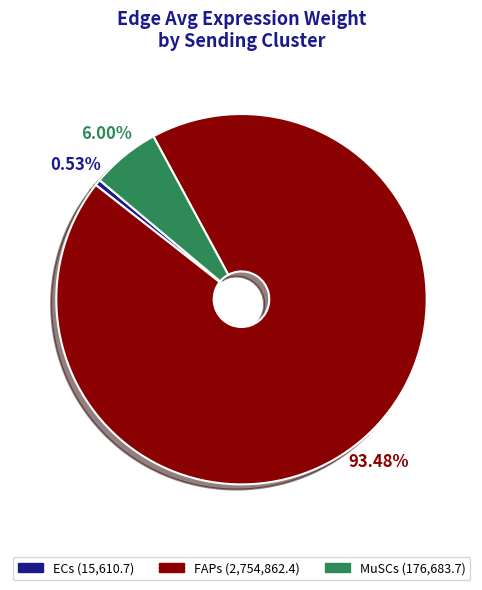

Which category has the biggest portion of the pie?

FAPs